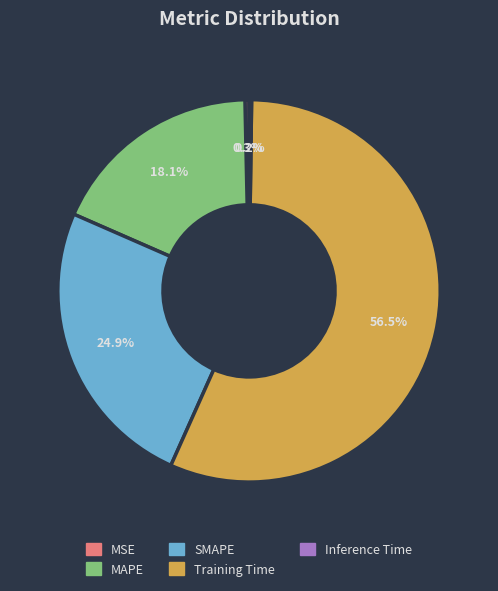

What is the largest slice in the pie chart?

Training Time